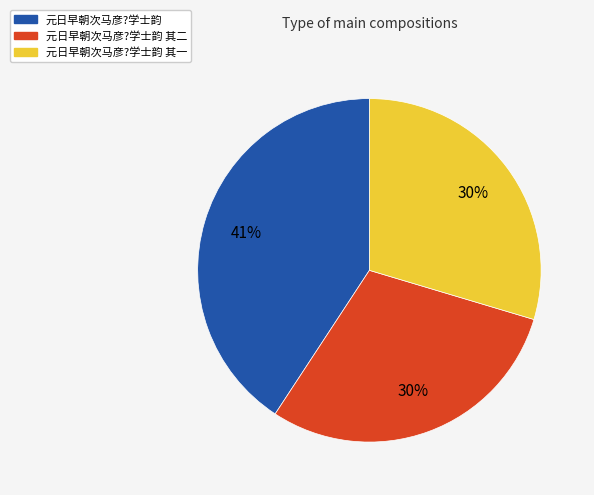

True or false: 元日早朝次马彦?学士韵 其二 accounts for 30% of the total.

True